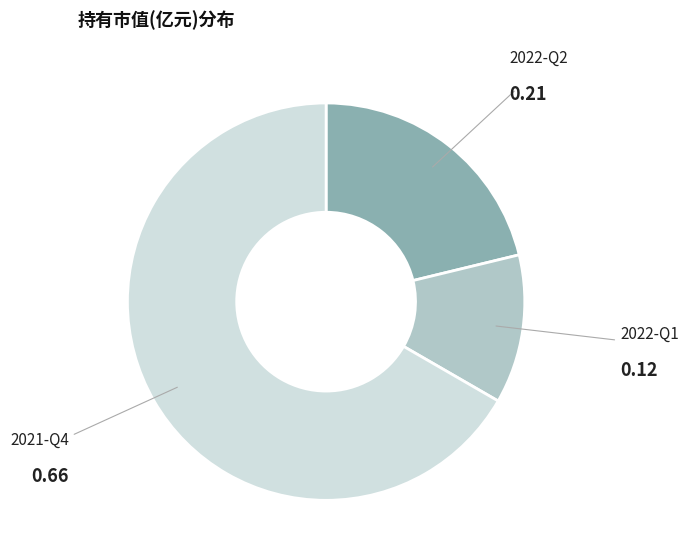

Which has a higher value, 2022-Q1 or 2022-Q2?

2022-Q2